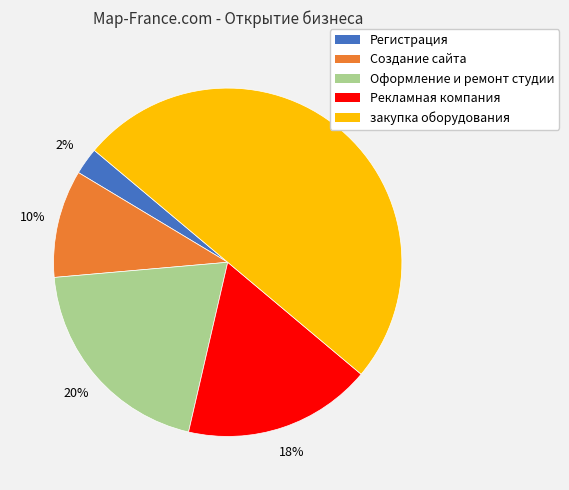

Does Создание сайта represent more than half of the total?

No